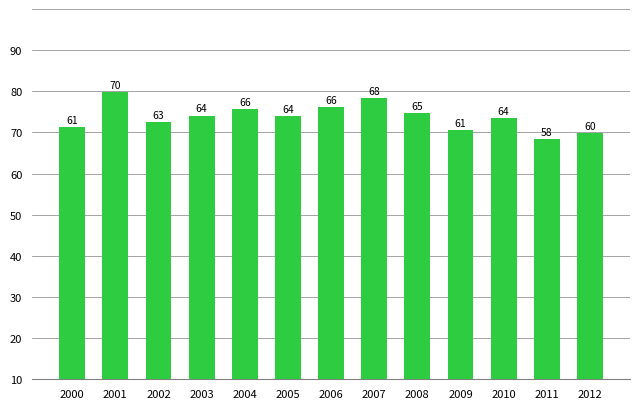

What is the difference between the values at 2008 and 2010?

1.1